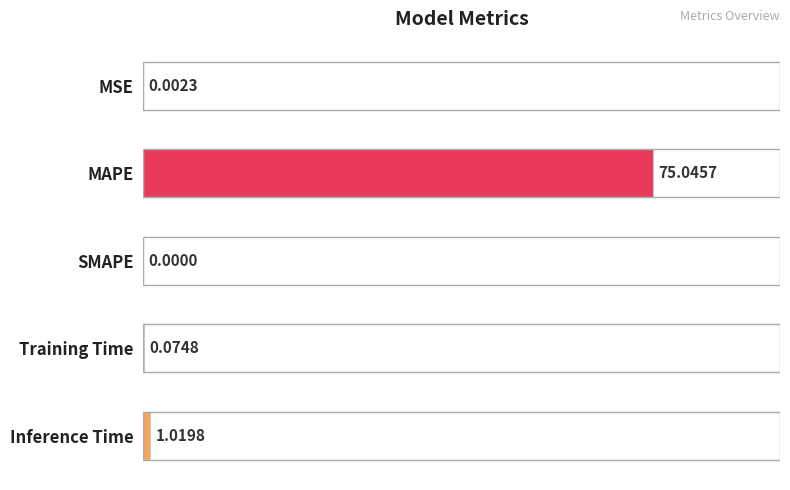

At which label is the value closest to 37?

Inference Time